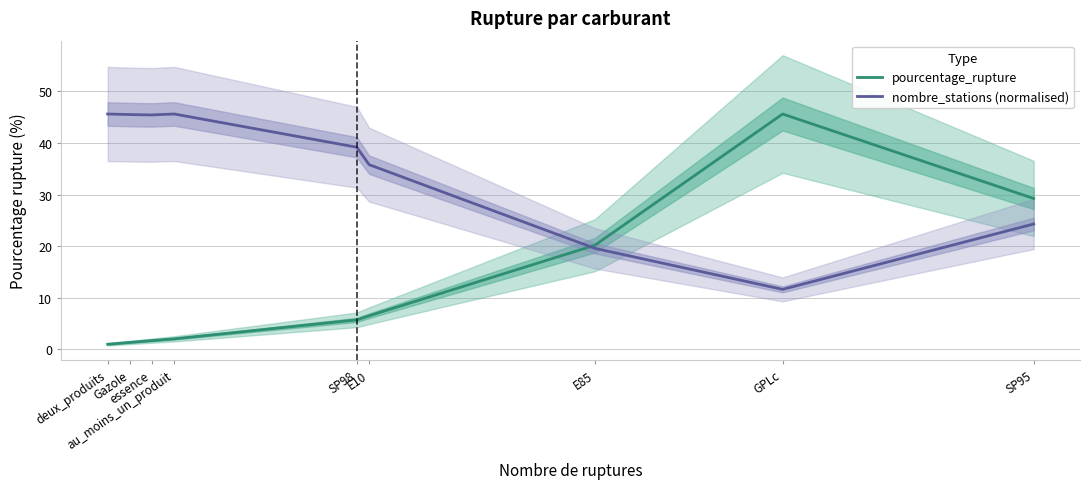

What is the value of the nombre_stations (normalised) point at the 6th from the left?

35.8